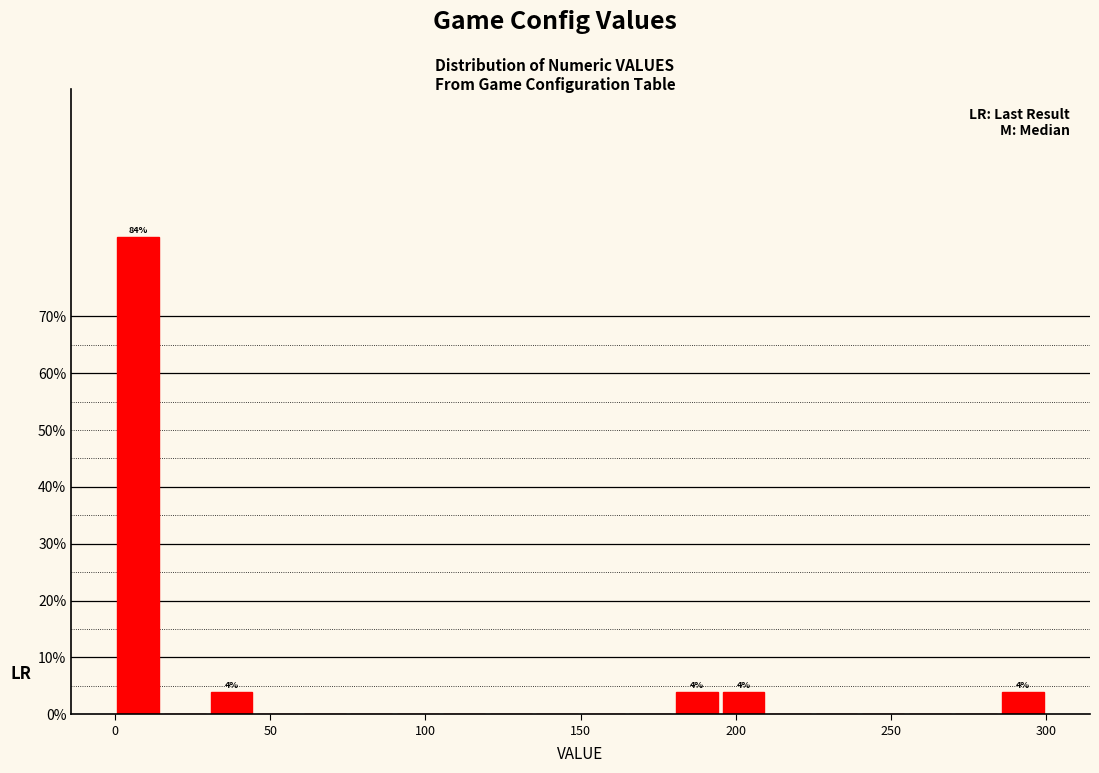

Around what value on the x-axis is the tallest bar? Give the approximate position of its centre, as read against the axis.

10